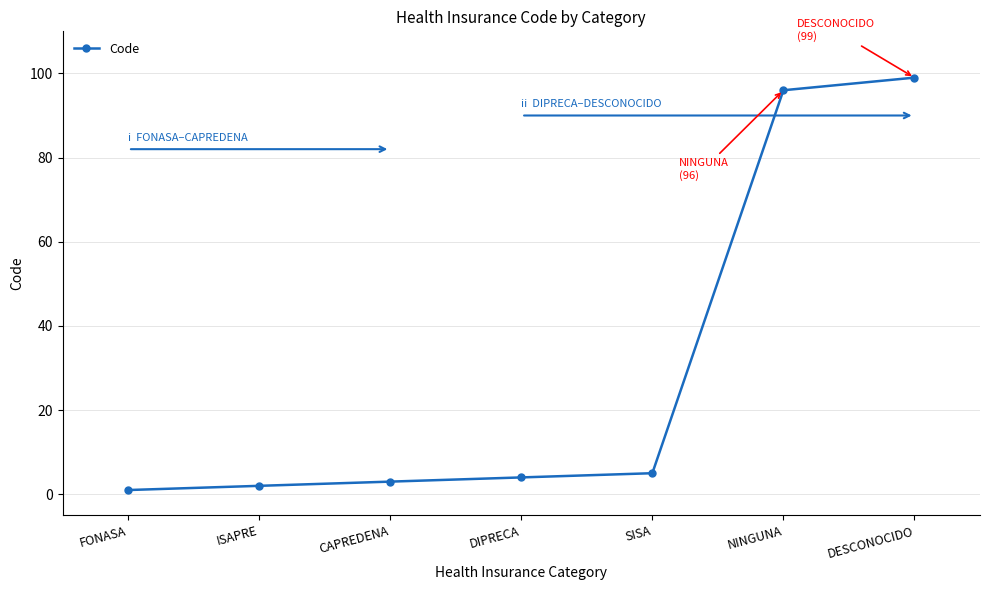

How many lines are shown in the chart?

1